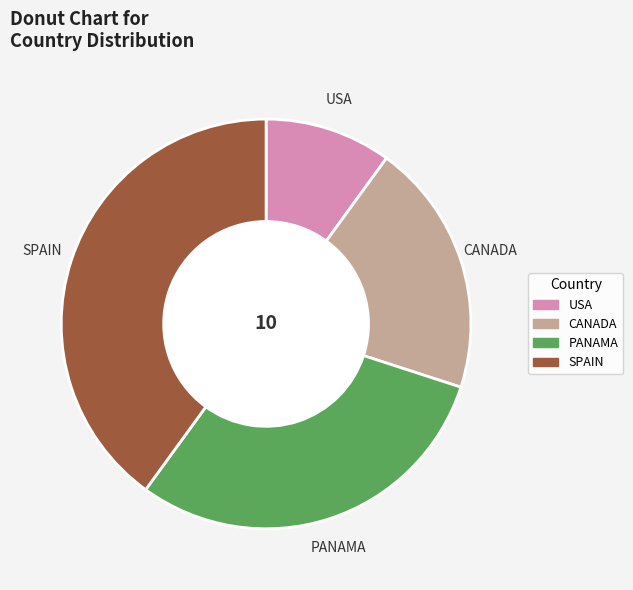

Count the number of slices in the pie.

4